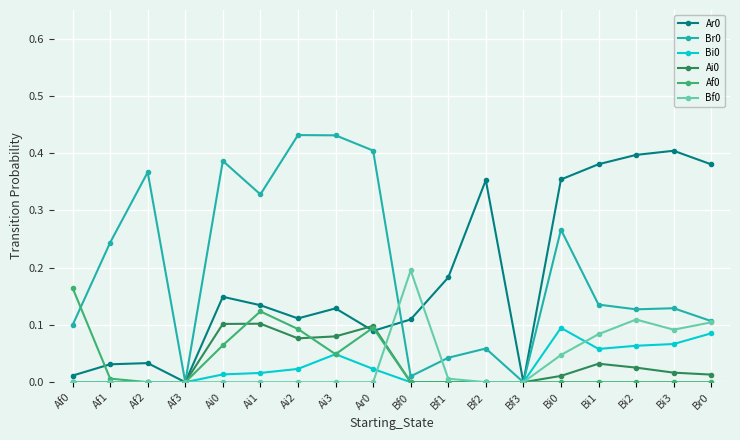

How many series are shown in this chart?

6